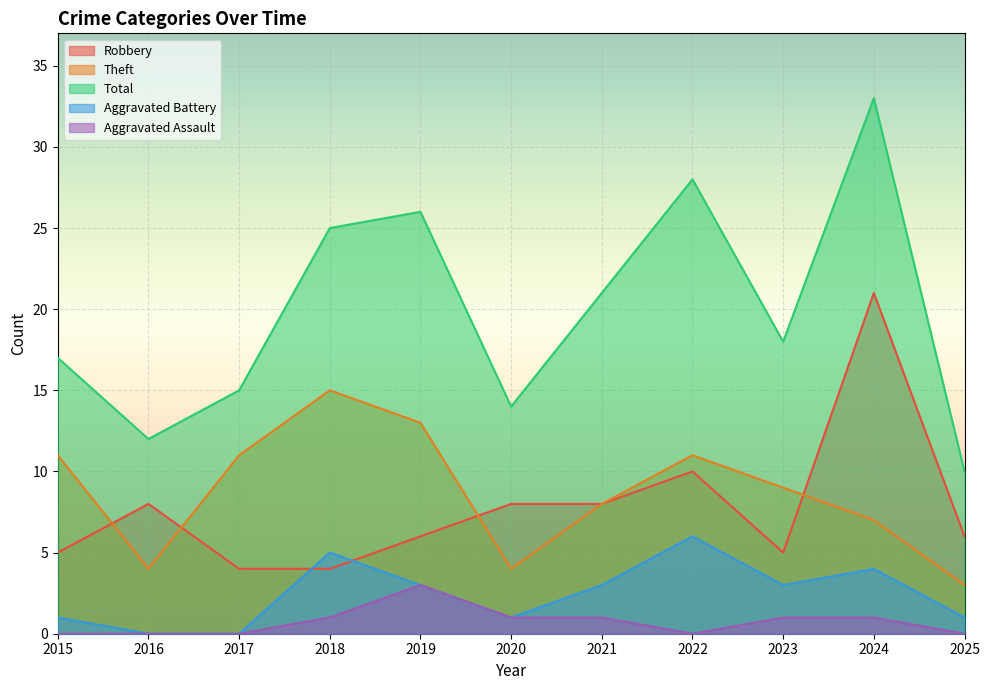

At how many categories does at least one series exceed 23?

4